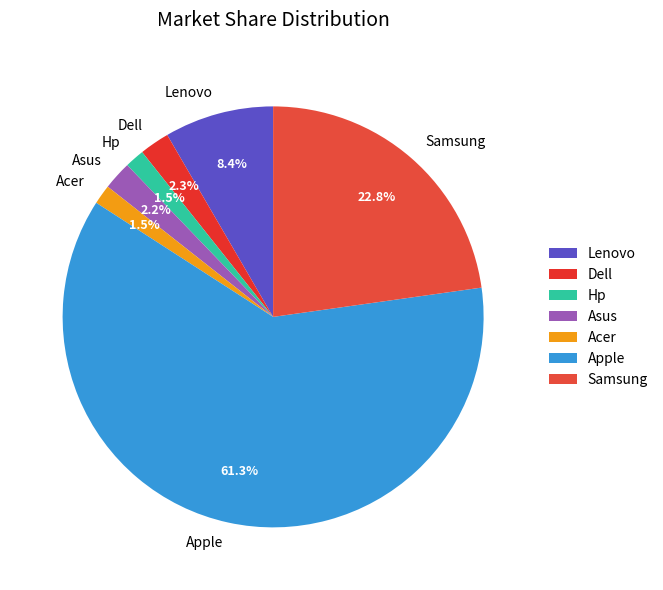

How many segments does this pie chart have?

7